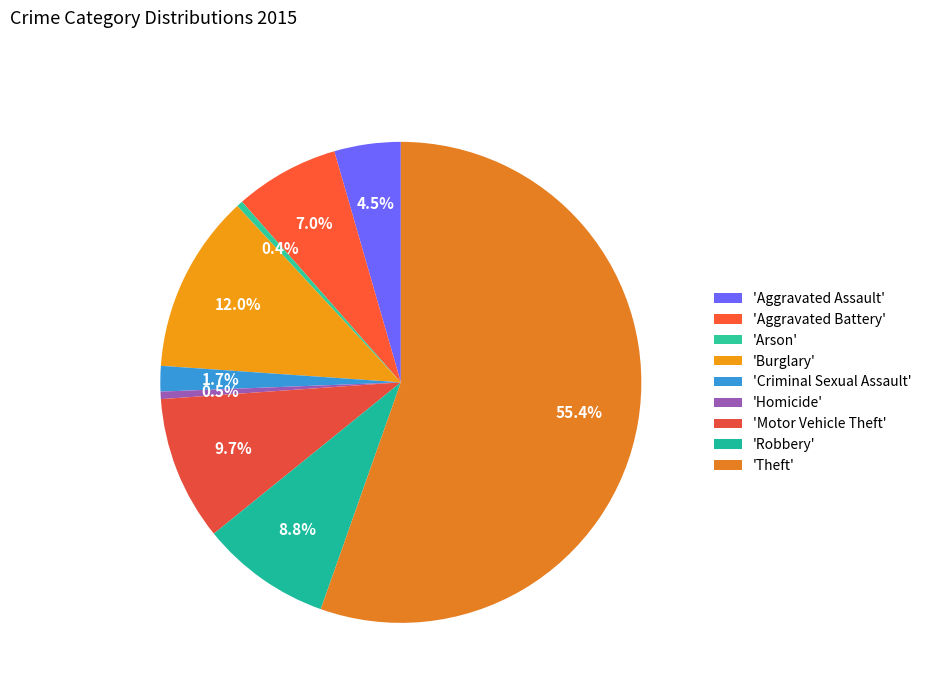

To the nearest percent, what is the difference between the largest and smallest slice percentages?

55%